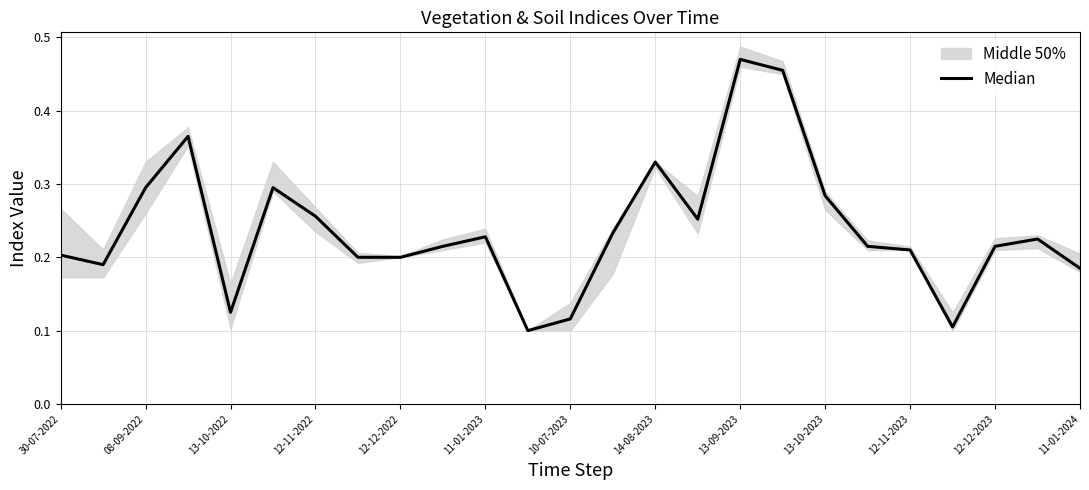

What is the difference between the maximum and second lowest values?

0.4